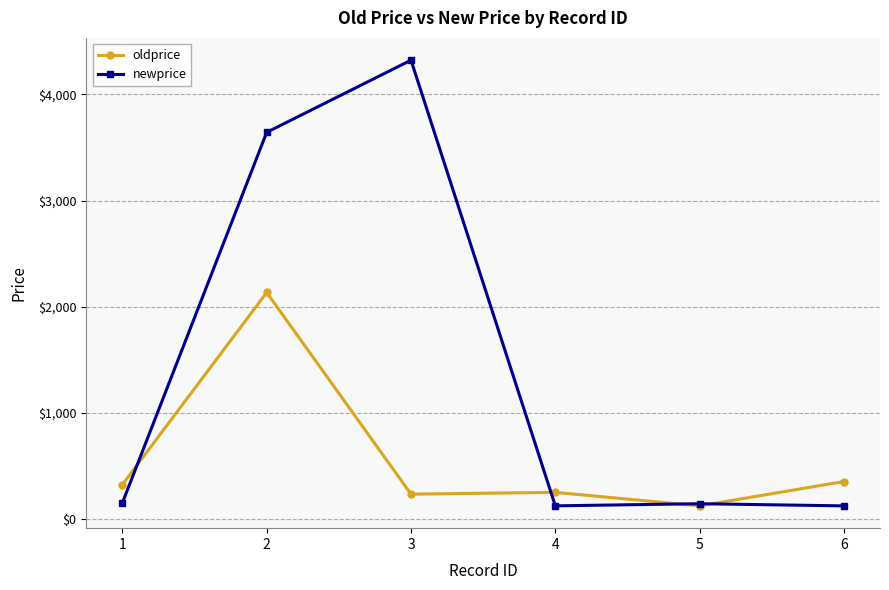

What is the difference between the second highest and second lowest values in the newprice series?

3516.6